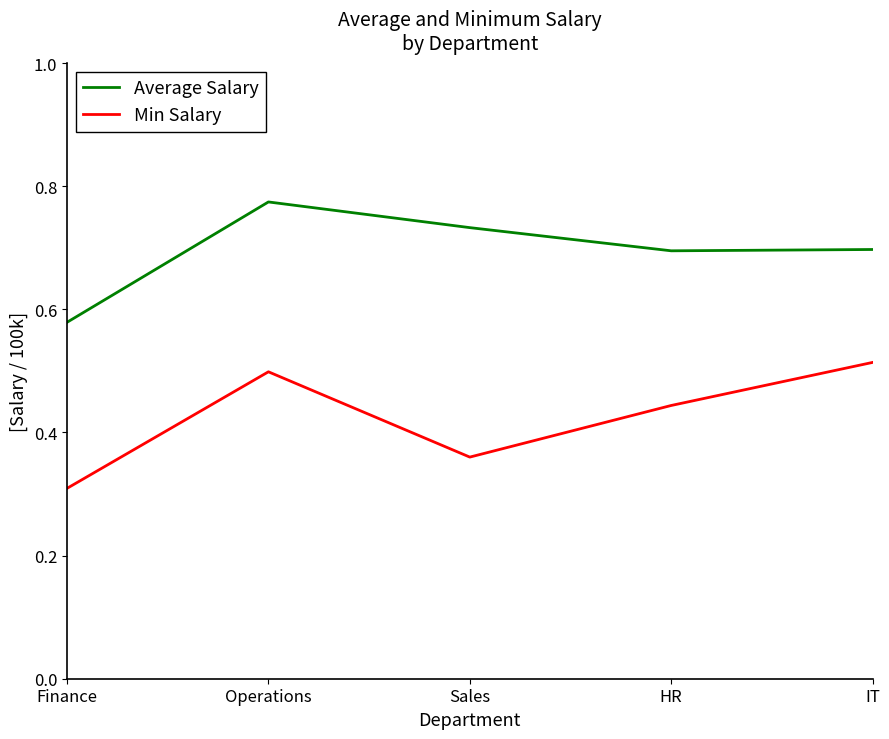

True or false: Average Salary and Min Salary cross at least once.

False